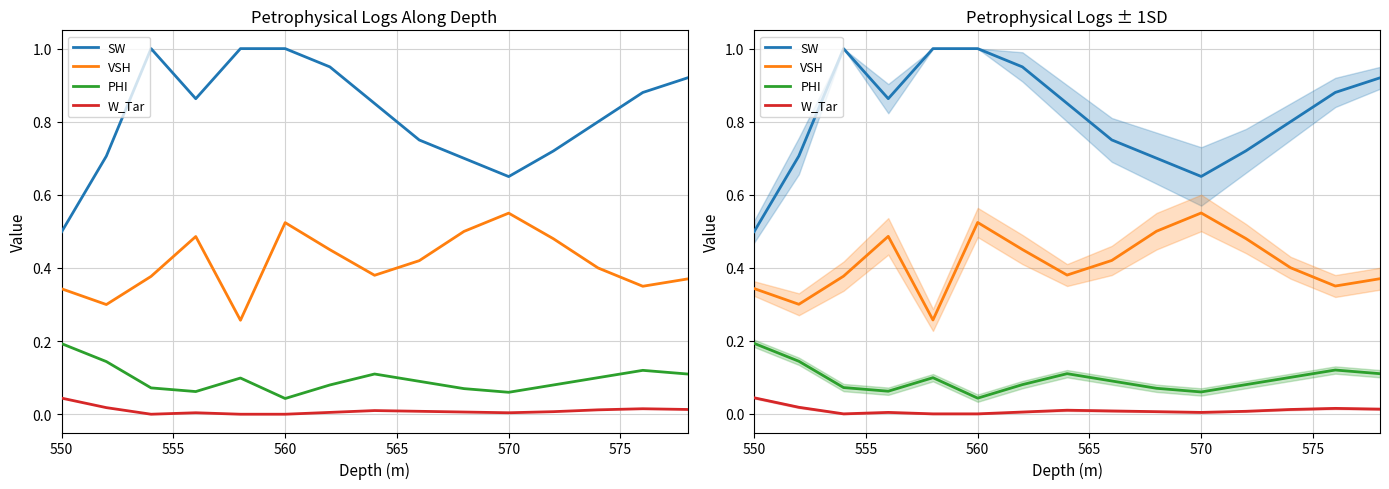

At how many categories does at least one series exceed 0?

15